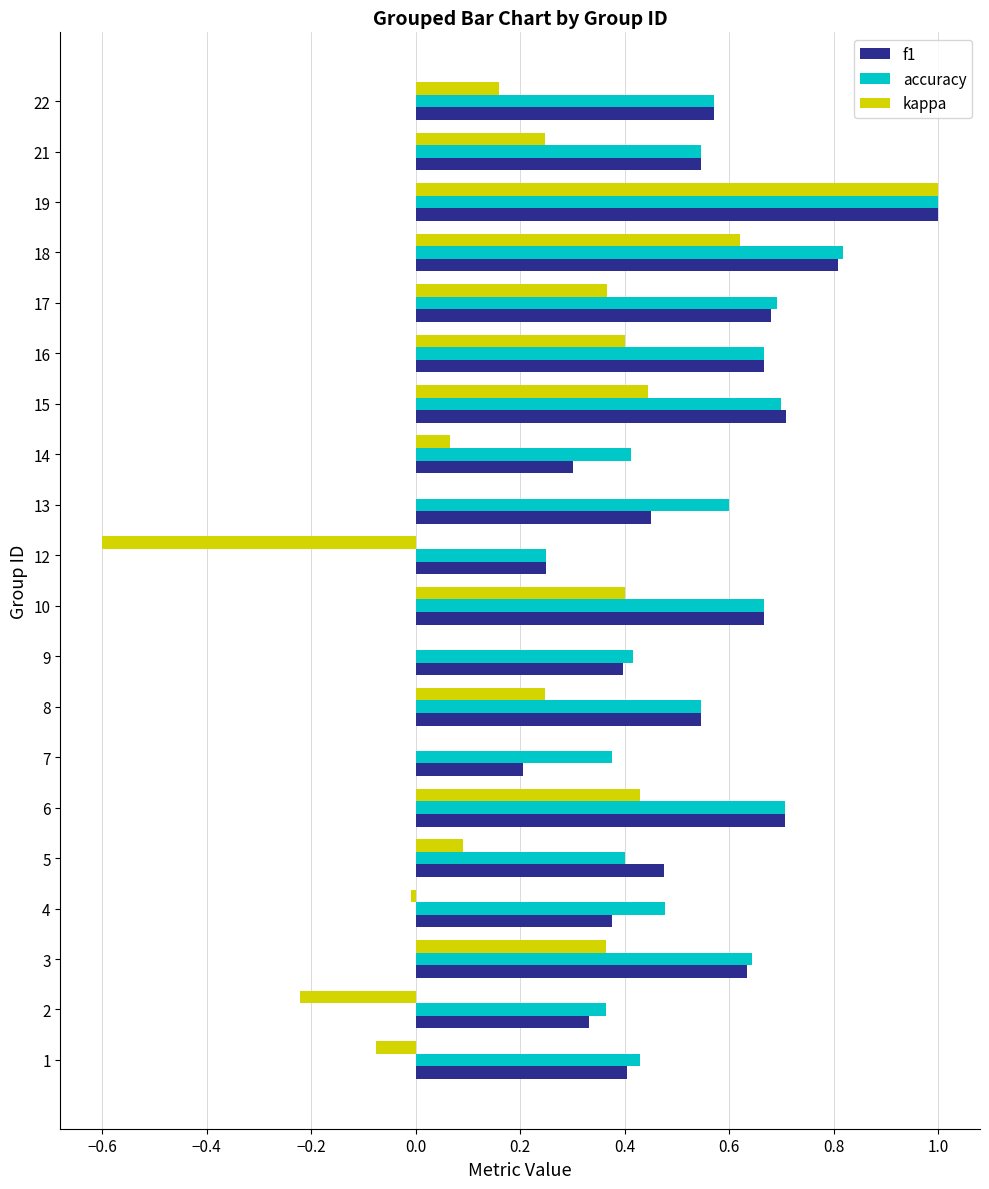

The value of accuracy at 2 is 0.2. True or false?

False